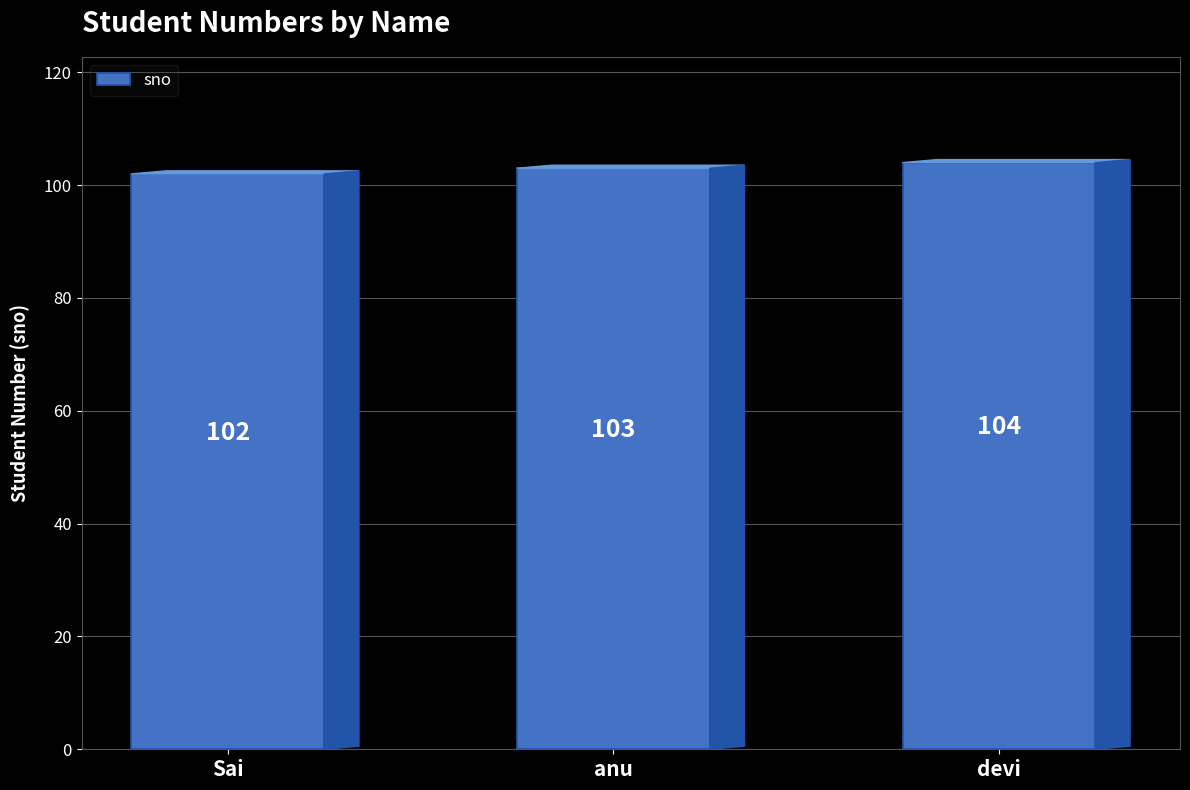

Which category has the lowest value across all series?

Sai